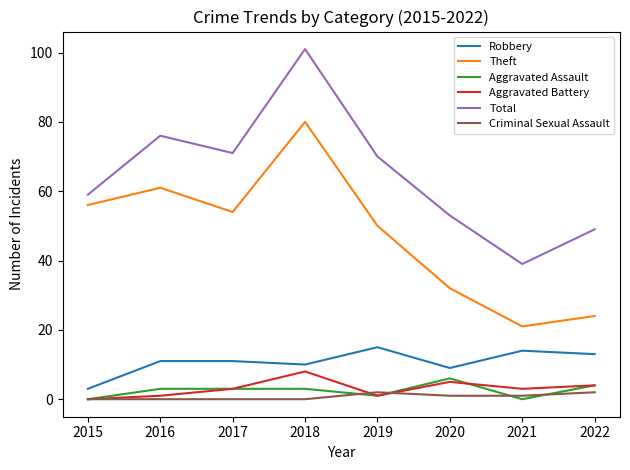

True or false: Theft and Criminal Sexual Assault cross at least once.

False